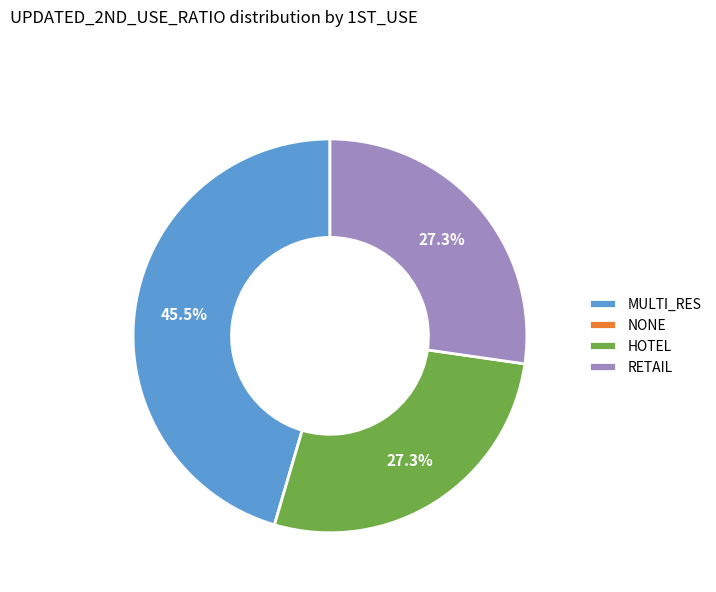

What is the total percentage of RETAIL and MULTI_RES?

72.7%